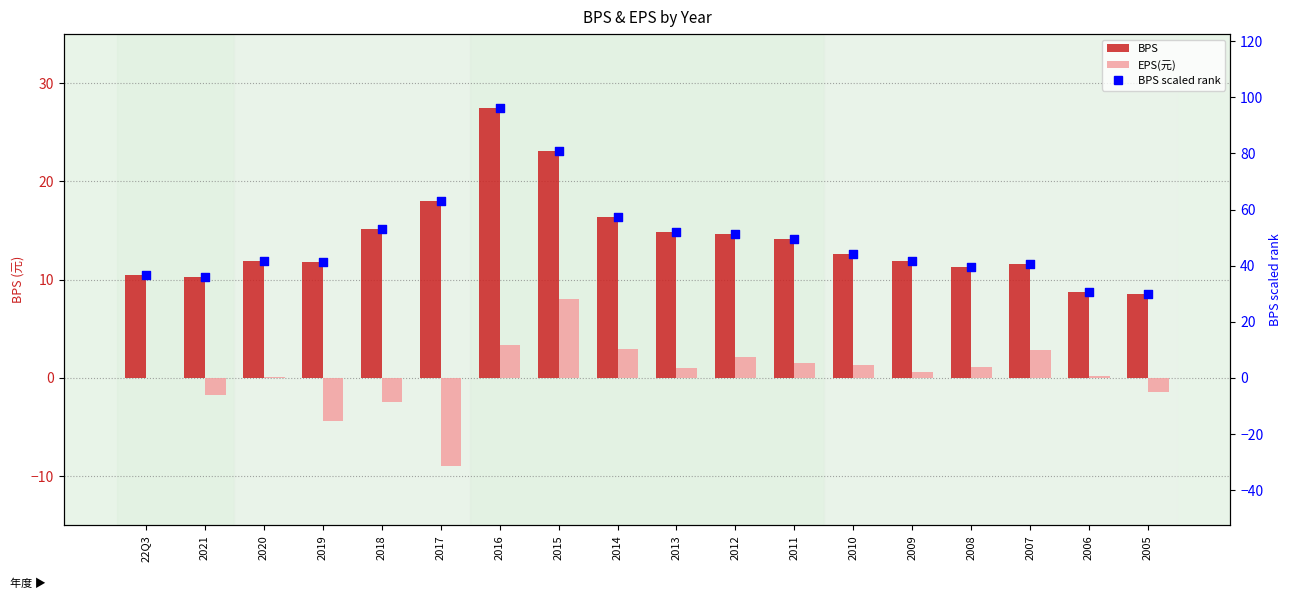

What are all the series names shown in the legend?

BPS, EPS(元), BPS scaled rank